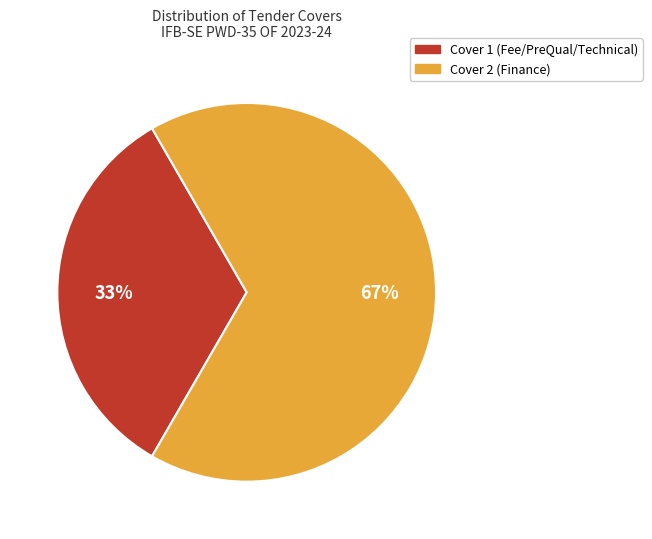

Is Cover 1 (Fee/PreQual/Technical) the majority of the pie?

No